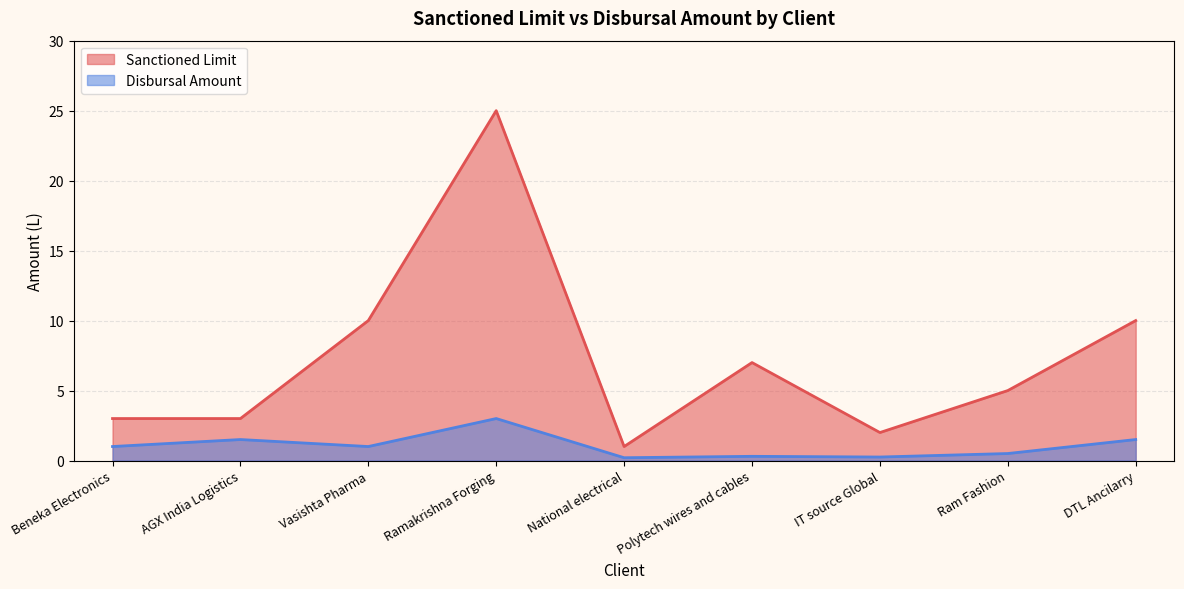

How many values in the Disbursal Amount series are below 1?

4